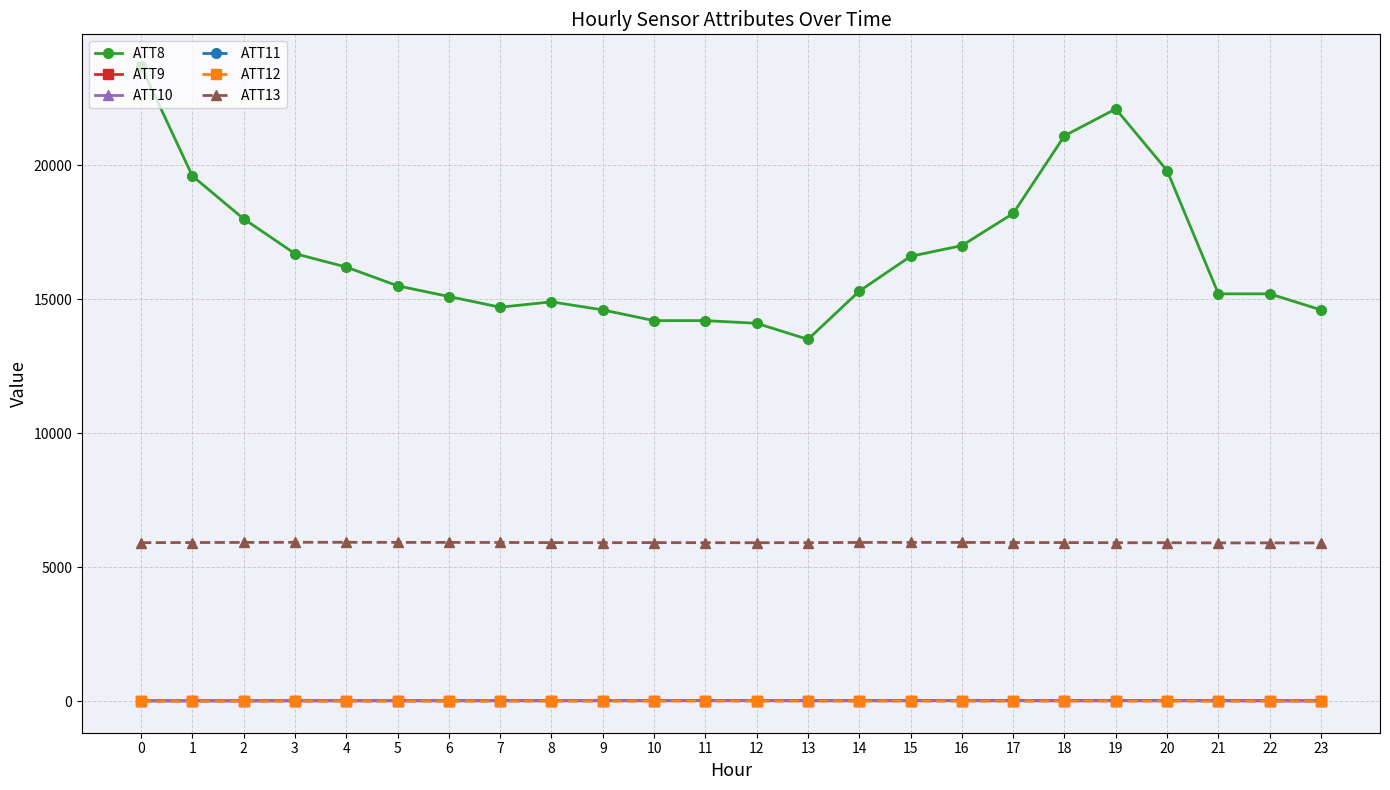

Which series has the largest range (max minus min)?

ATT8